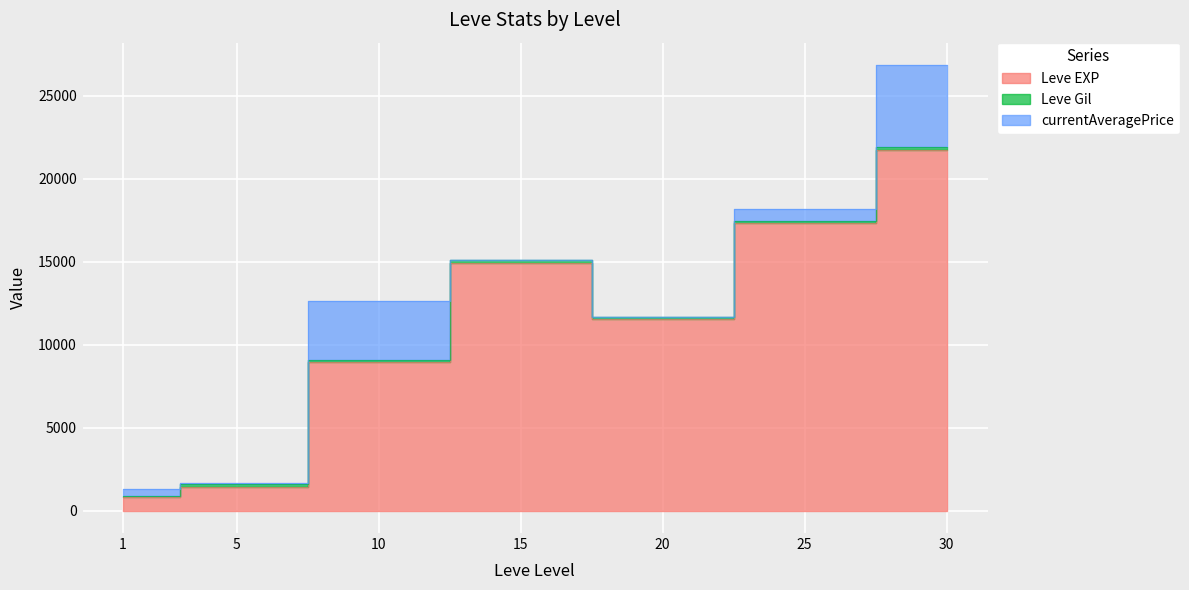

What are all the series names shown in the legend?

Leve EXP, Leve Gil, currentAveragePrice